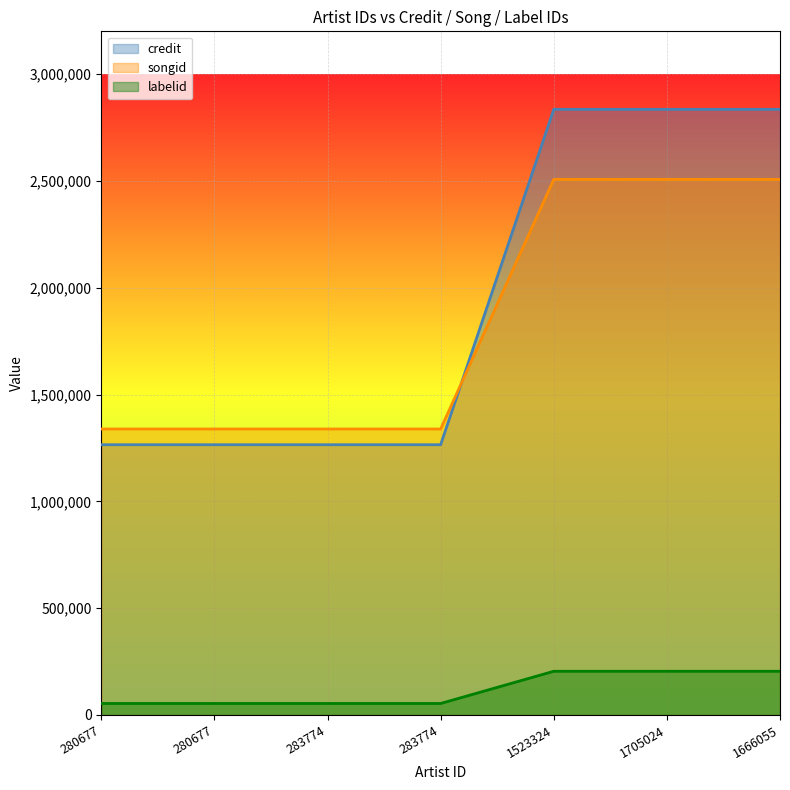

Reading left to right, transcribe all the data shown in this chart.

credit: 1264982	1264982	1264982	1264982	2835013	2835013	2835013
songid: 1338678	1338678	1338678	1338678	2506757	2506757	2506757
labelid: 53759	53759	53759	53759	204527	204527	204527